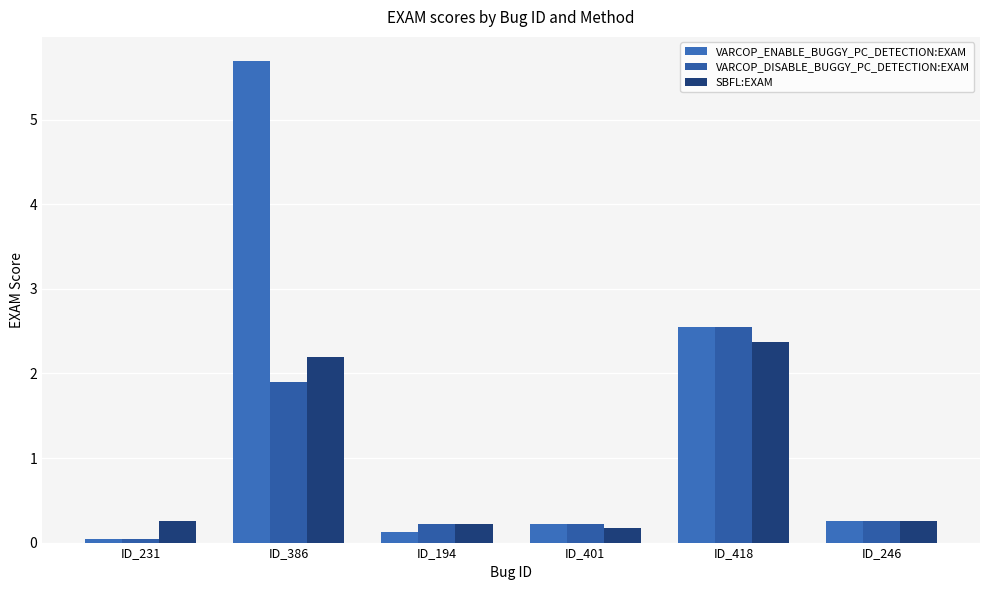

Is it true that SBFL:EXAM equals 0.3 at ID_401?

False